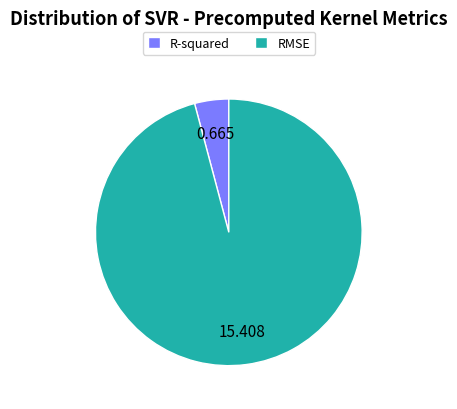

Is the sum of R-squared and RMSE greater than half?

Yes